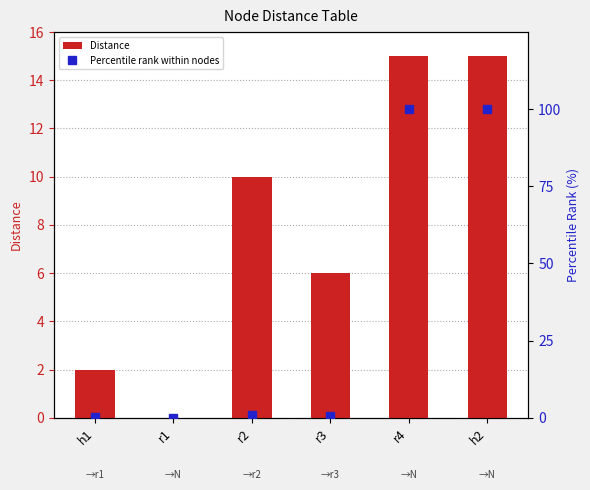

What is the value of the Percentile rank within nodes bar at the 6th from the left?

100.0